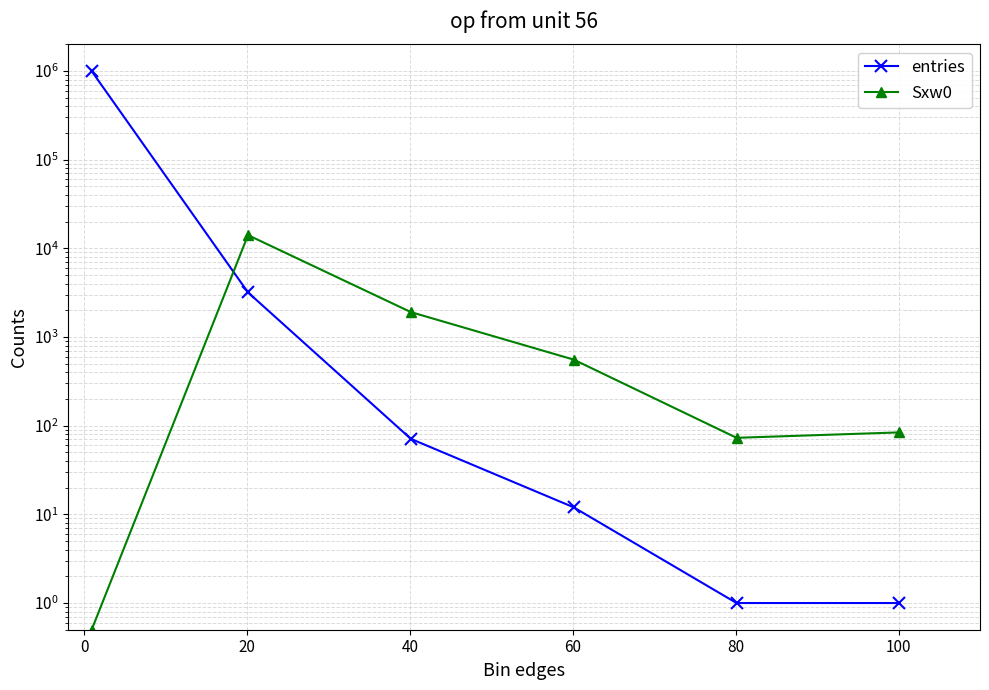

Is this an area chart (filled region under the line)?

No